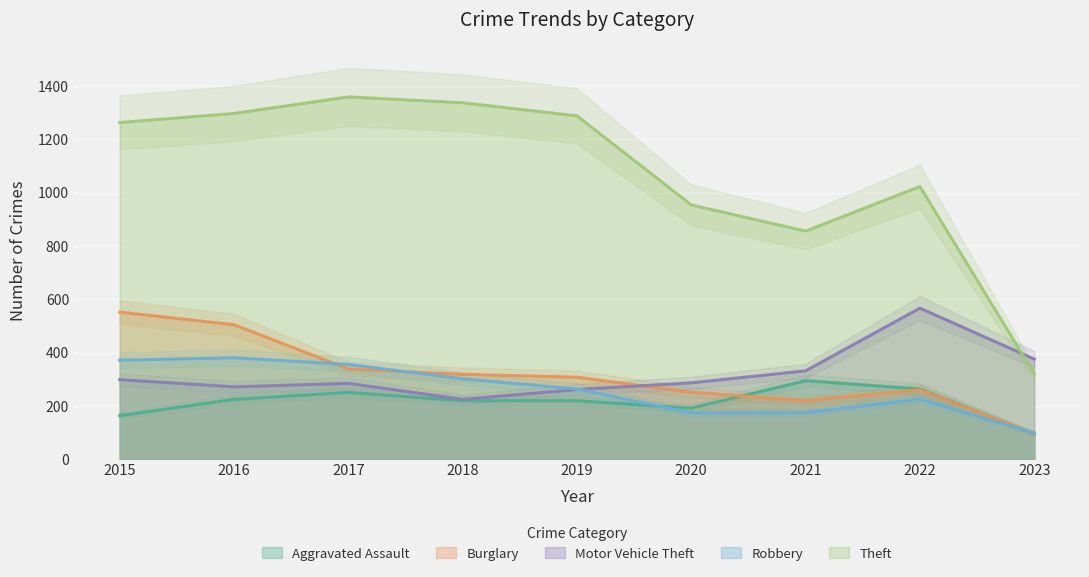

The Aggravated Assault series shows 95 at 2020. True or false?

False